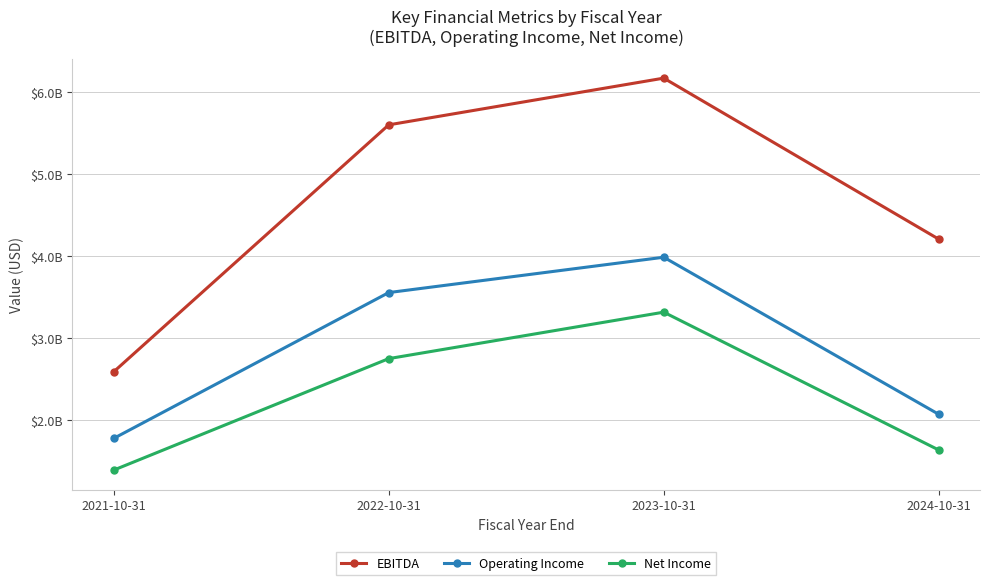

Reading left to right, what are all the values shown in this chart?

EBITDA: 2021-10-31=2588173000	2022-10-31=5596656000	2023-10-31=6165747000	2024-10-31=4203883000
Operating Income: 2021-10-31=1776657000	2022-10-31=3553209000	2023-10-31=3983822000	2024-10-31=2070056000
Net Income: 2021-10-31=1390422000	2022-10-31=2748561000	2023-10-31=3314579000	2024-10-31=1635273000